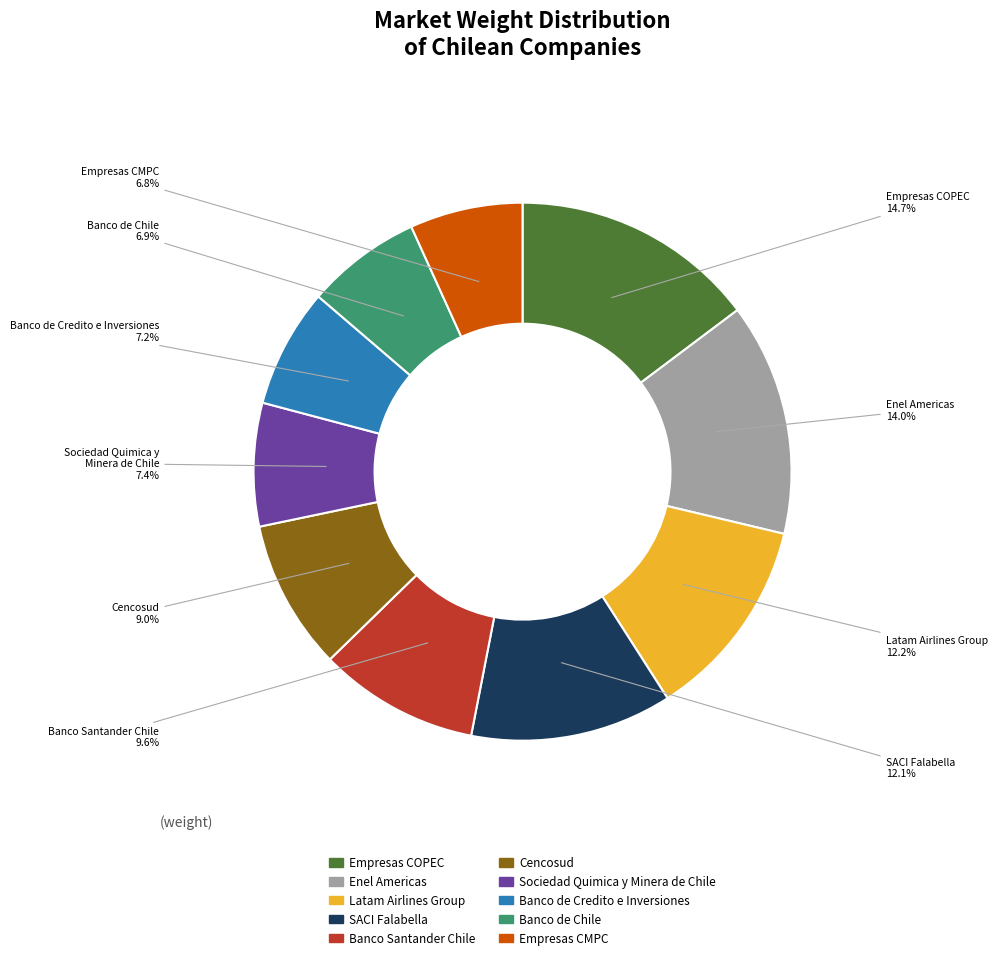

To the nearest percent, what portion does SACI Falabella represent?

12%